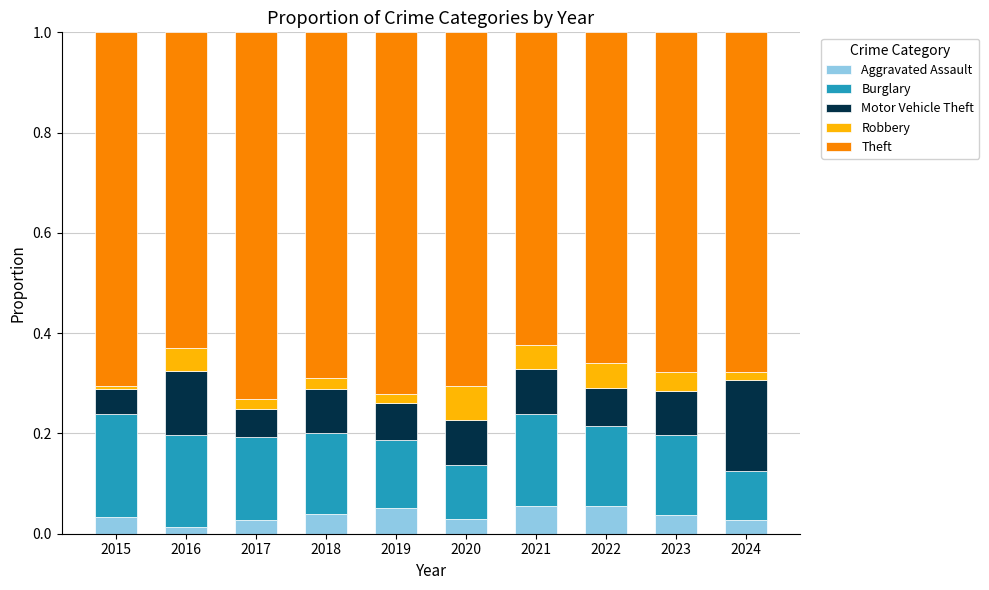

What is the total value across all series at 2023?

1.0